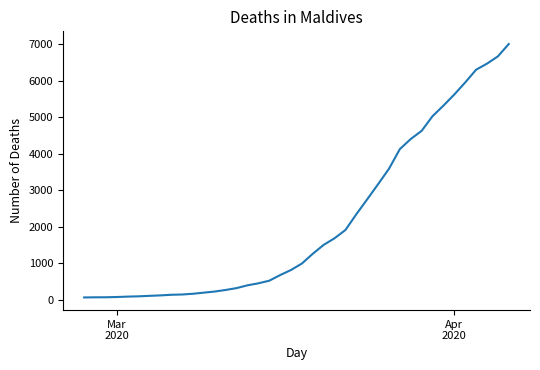

What is the difference between the maximum and minimum values?

6940